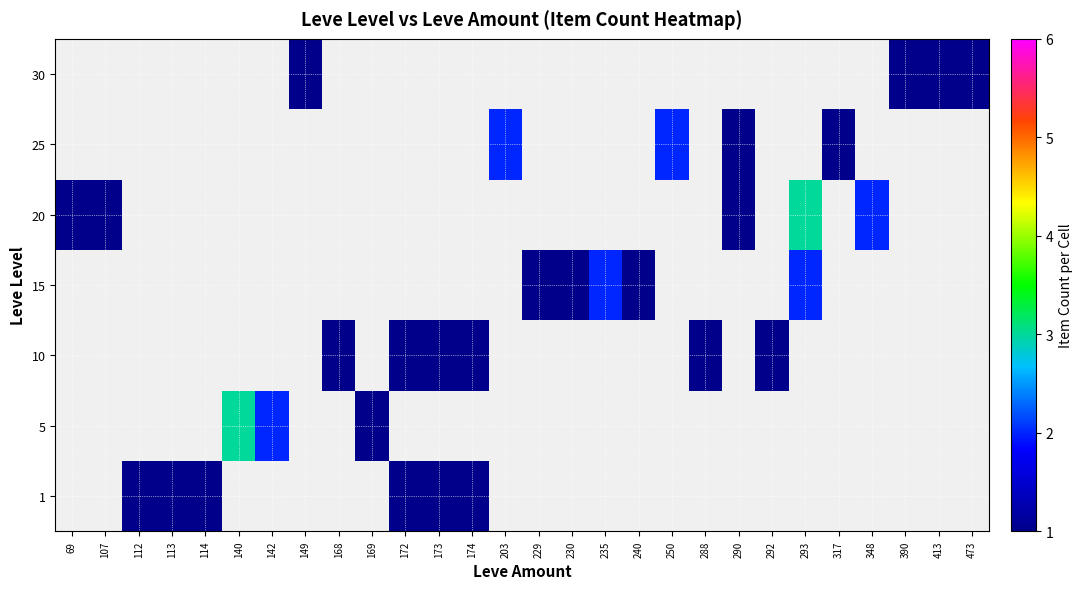

Count the 25 values in the range 0 to 1.

26